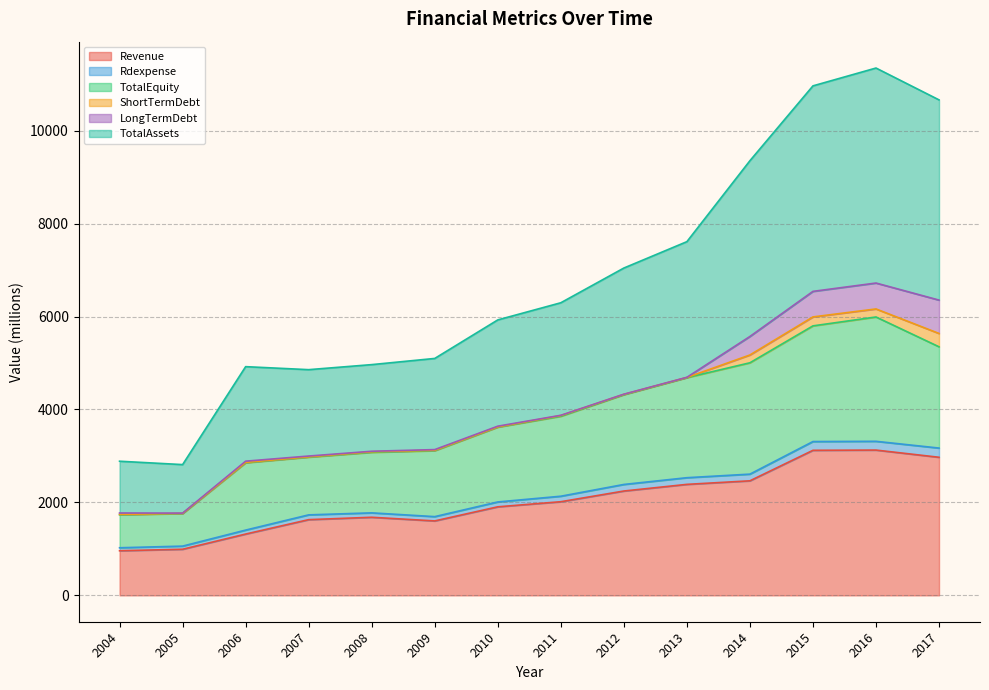

What is the average value of the Rdexpense series?

2154.0